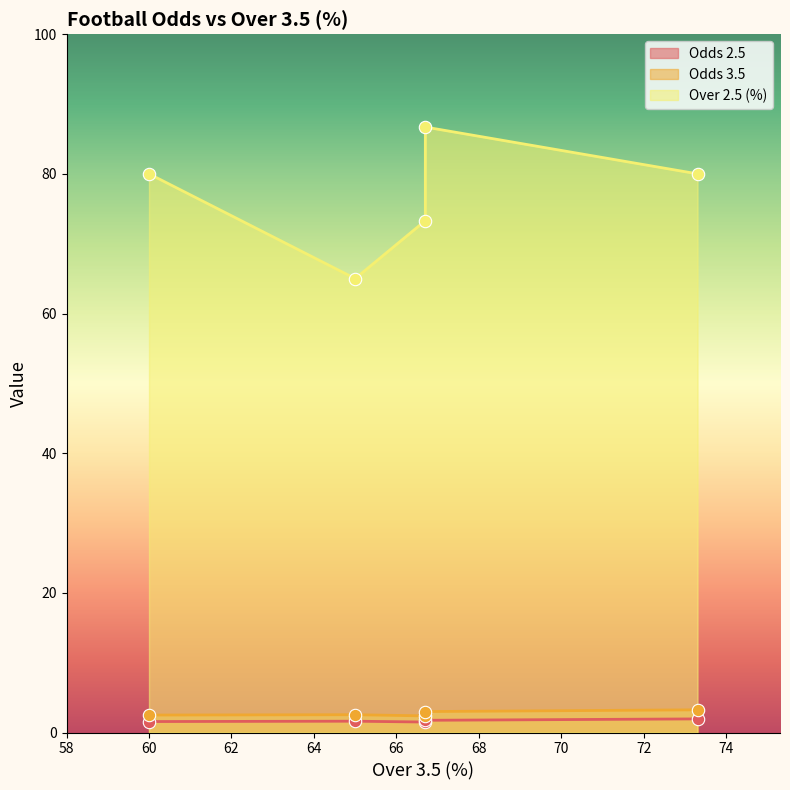

Which series has the widest spread of Y values?

Over 2.5 (%)